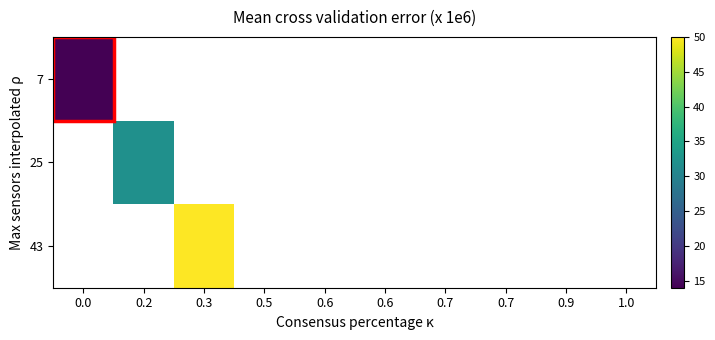

What is the greatest value displayed?

50.0